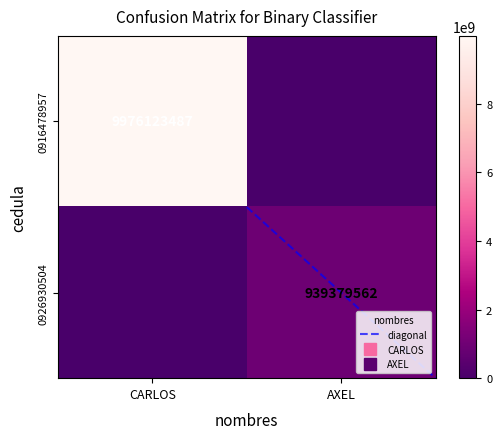

At how many categories does at least one series exceed 1270366774?

1